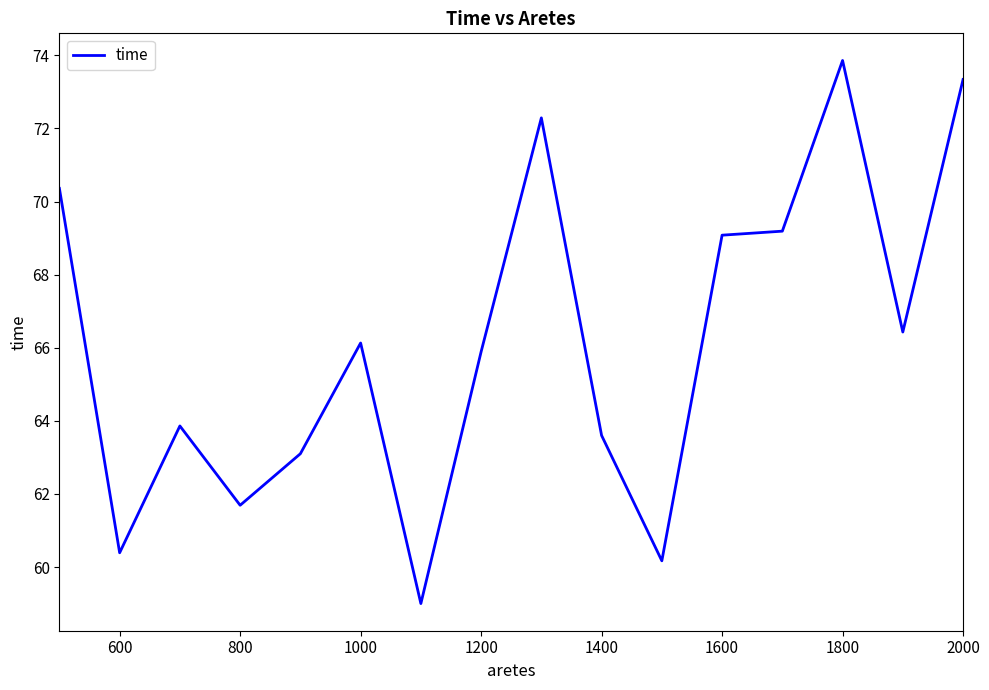

What is the maximum value shown in the chart?

73.9